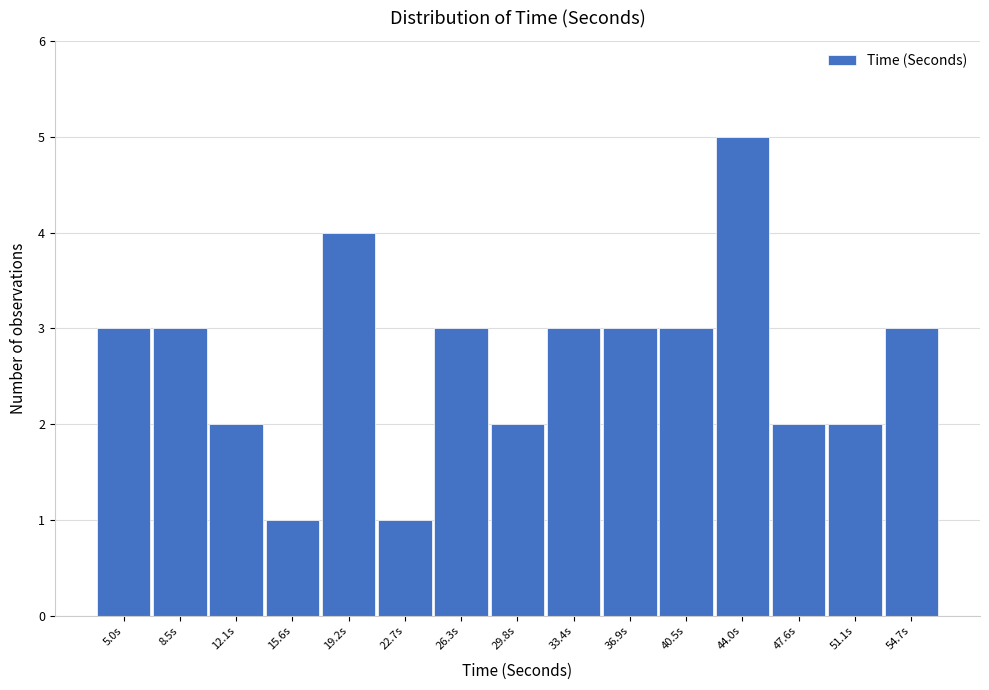

Reading left to right, what are all the values shown in this chart?

5.0s=3	8.5s=3	12.1s=2	15.6s=1	19.2s=4	22.7s=1	26.3s=3	29.8s=2	33.4s=3	36.9s=3	40.5s=3	44.0s=5	47.6s=2	51.1s=2	54.7s=3